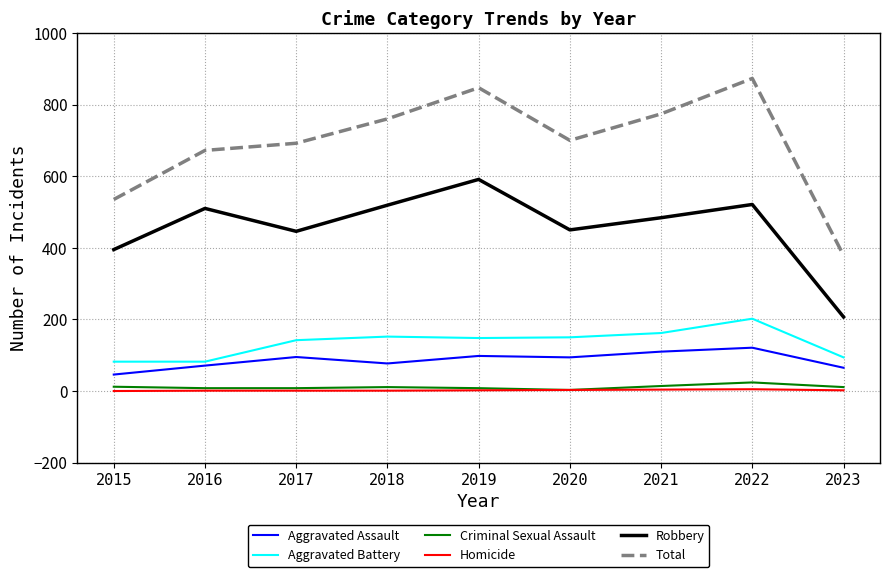

What is the lowest value of the Aggravated Assault series?

46